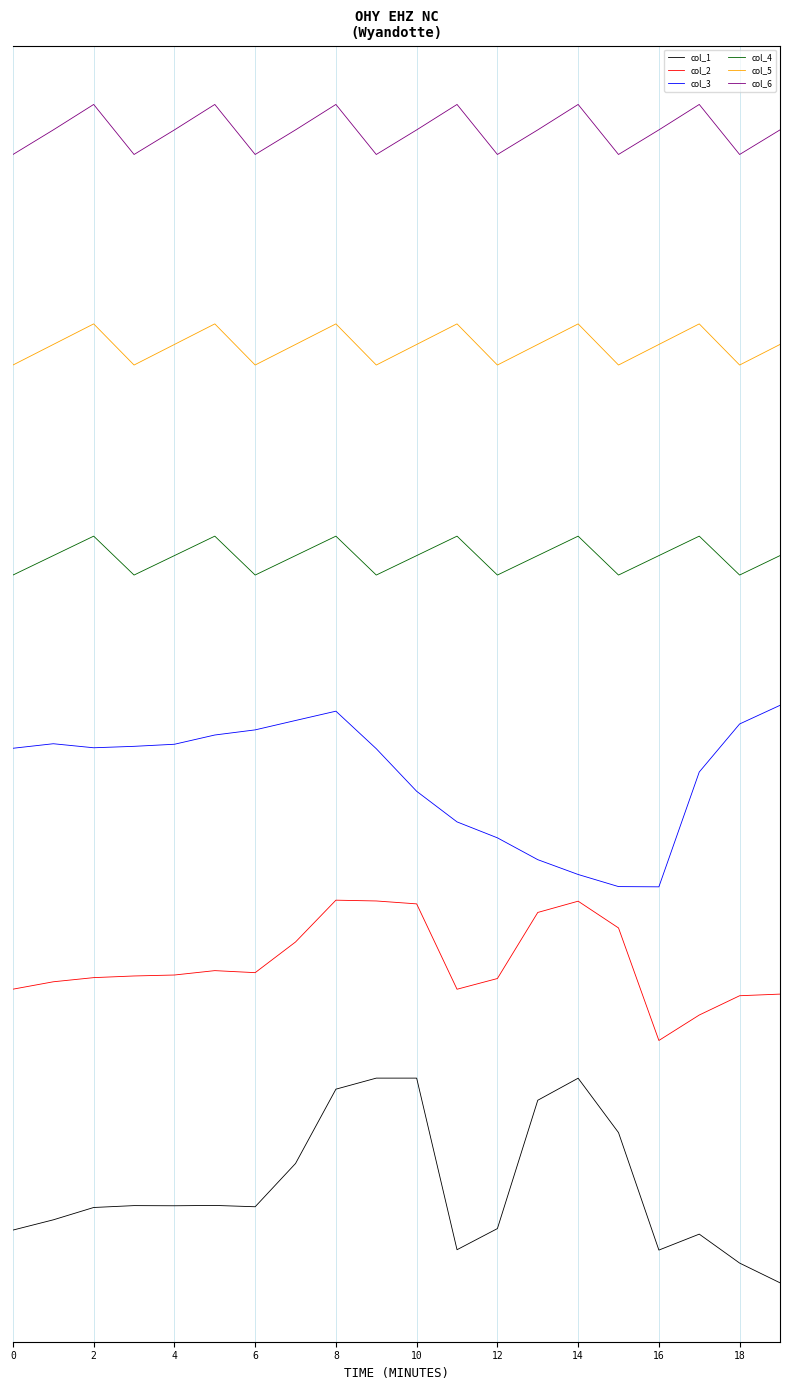

What are all the series names shown in the legend?

col_1, col_2, col_3, col_4, col_5, col_6